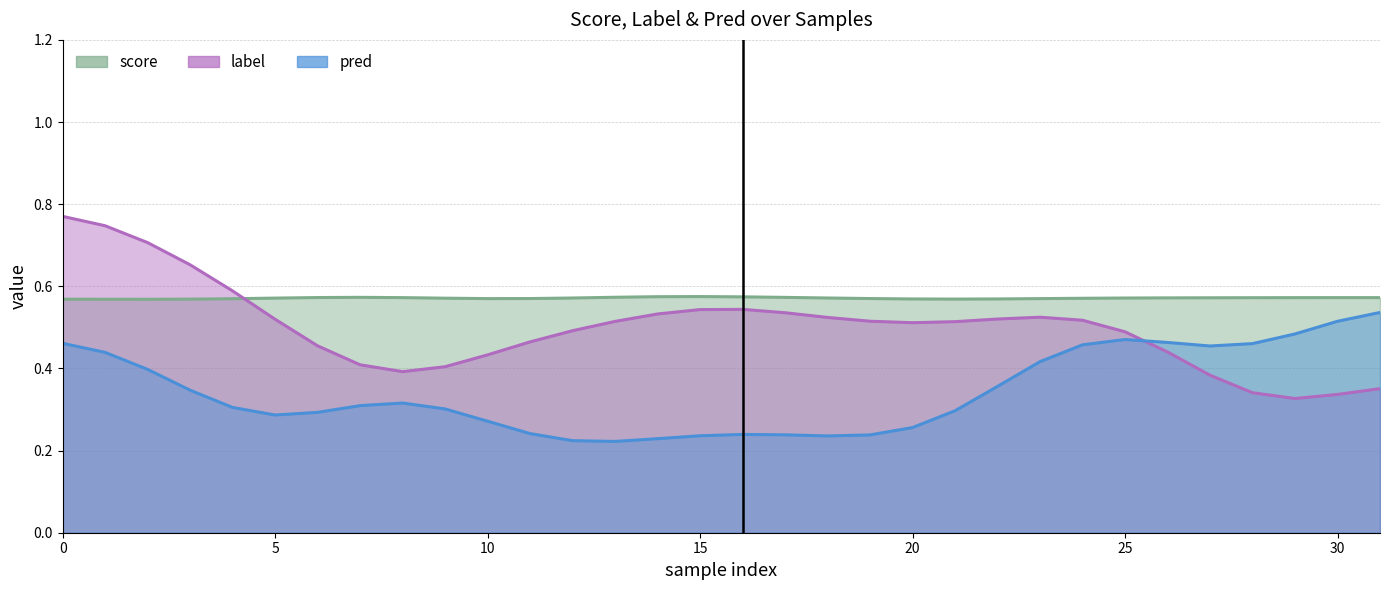

What is the average value of the score series?

0.6